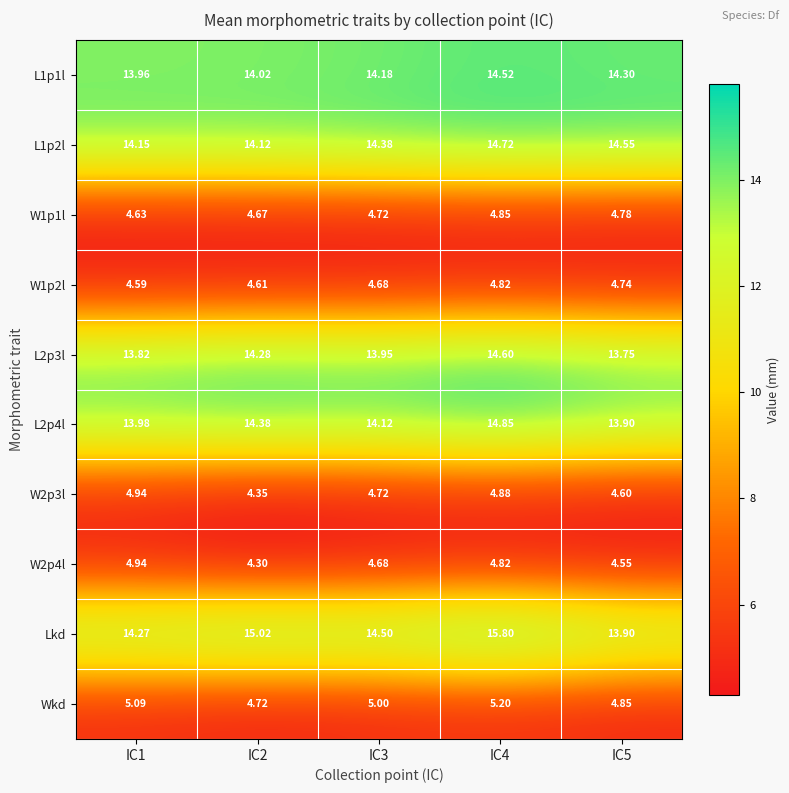

Between IC2 and IC5, which series saw the biggest shift?

Lkd